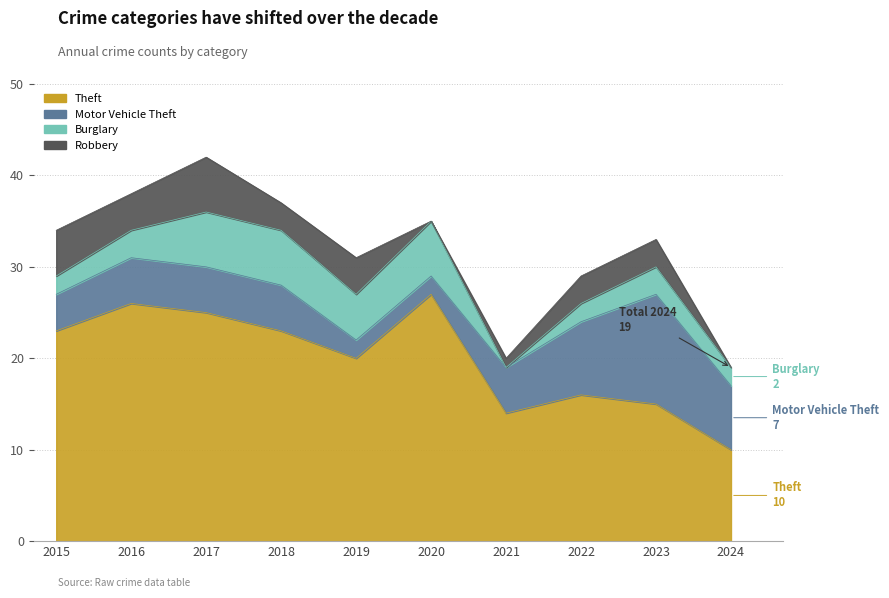

Rank the series at 2017 from highest to lowest value.

Theft, Burglary, Robbery, Motor Vehicle Theft